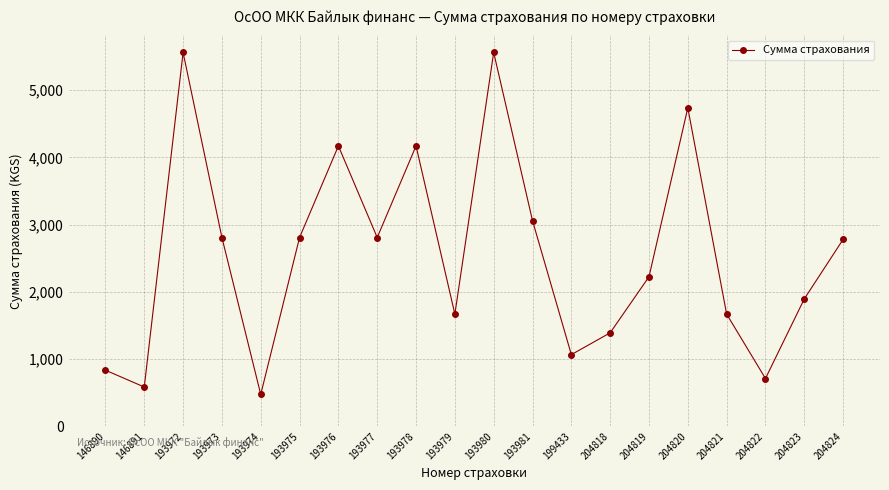

What is the smallest value displayed?

473.8